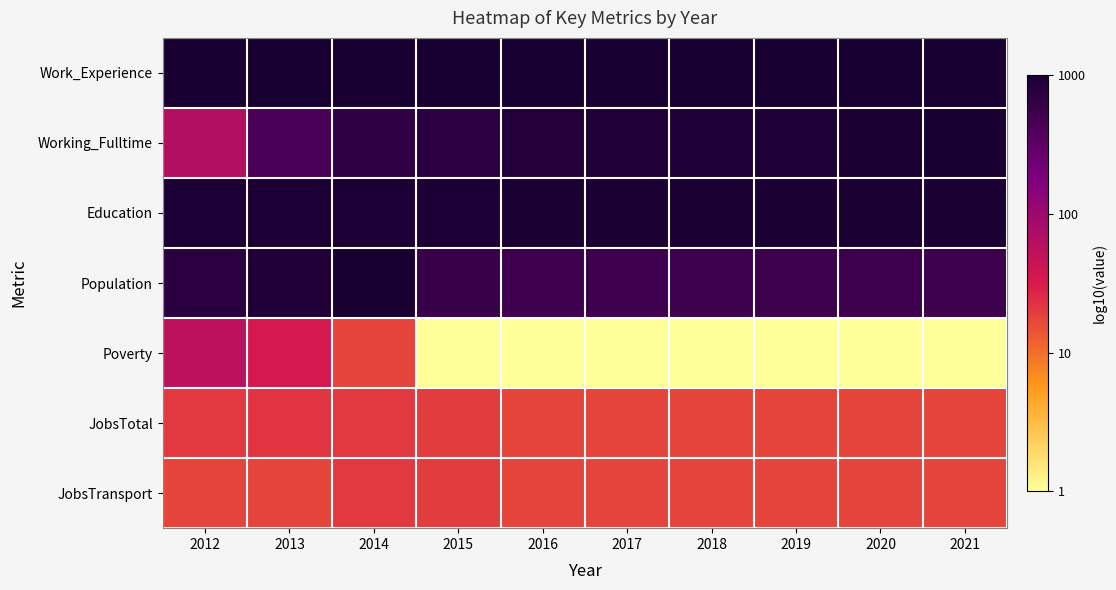

Reading left to right, extract all data points from this chart.

Work_Experience: 2012=3.0	2013=3.0	2014=3.0	2015=3.0	2016=3.0	2017=3.0	2018=3.0	2019=3.0	2020=3.0	2021=3.0
Working_Fulltime: 2012=1.8	2013=2.6	2014=2.8	2015=2.9	2016=2.9	2017=2.9	2018=3.0	2019=3.0	2020=3.0	2021=3.0
Education: 2012=3.0	2013=3.0	2014=3.0	2015=3.0	2016=3.0	2017=3.0	2018=3.0	2019=3.0	2020=3.0	2021=3.0
Population: 2012=2.9	2013=2.9	2014=3.0	2015=2.8	2016=2.7	2017=2.7	2018=2.7	2019=2.7	2020=2.7	2021=2.7
Poverty: 2012=1.7	2013=1.5	2014=1.3	2015=0.0	2016=0.0	2017=0.0	2018=0.0	2019=0.0	2020=0.0	2021=0.0
JobsTotal: 2012=1.3	2013=1.3	2014=1.3	2015=1.3	2016=1.3	2017=1.3	2018=1.3	2019=1.3	2020=1.3	2021=1.3
JobsTransport: 2012=1.3	2013=1.3	2014=1.3	2015=1.3	2016=1.3	2017=1.3	2018=1.3	2019=1.3	2020=1.3	2021=1.3